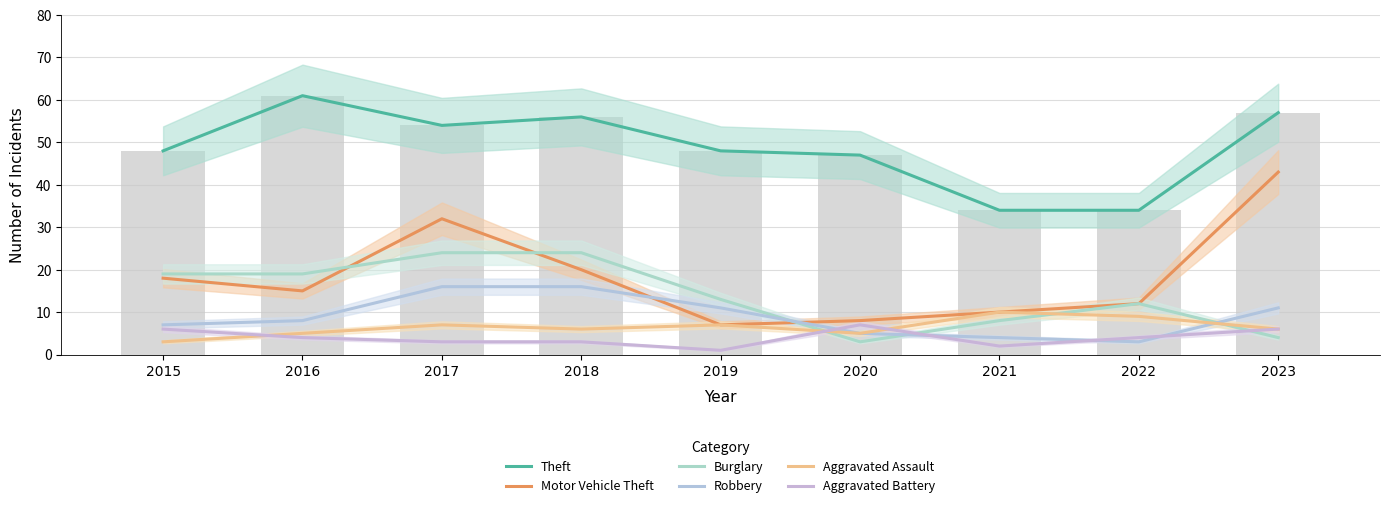

What is the value of the Aggravated Assault bar at the 3rd from the left?

7